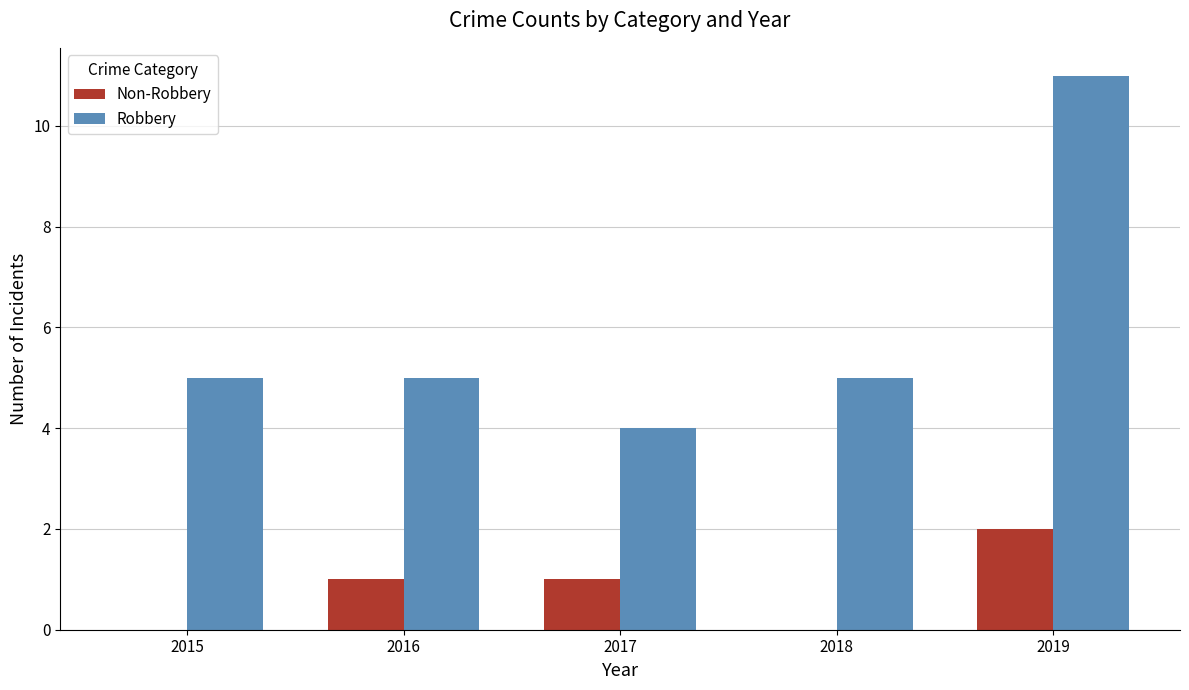

What value does the Non-Robbery series have at 2016?

1